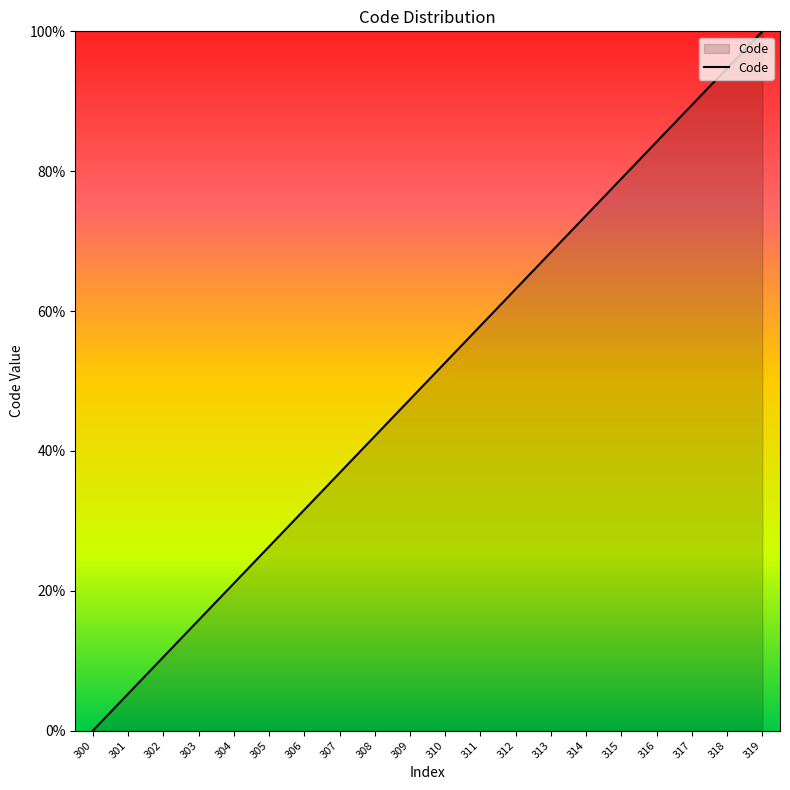

How many lines are shown in the chart?

1